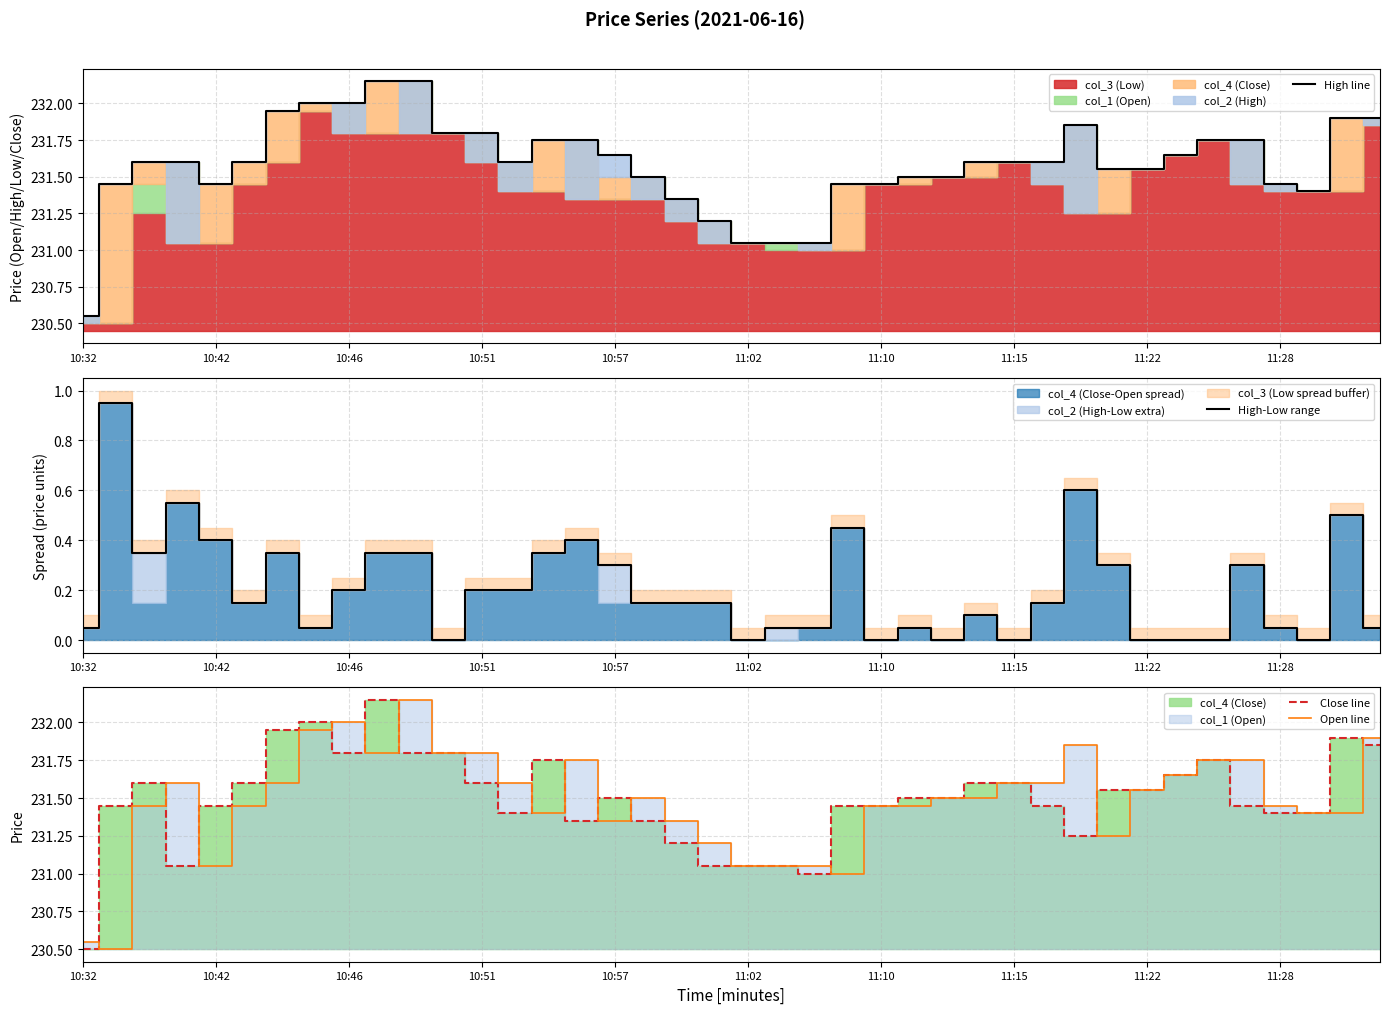

True or false: High-Low range and Close line intersect in this chart.

False